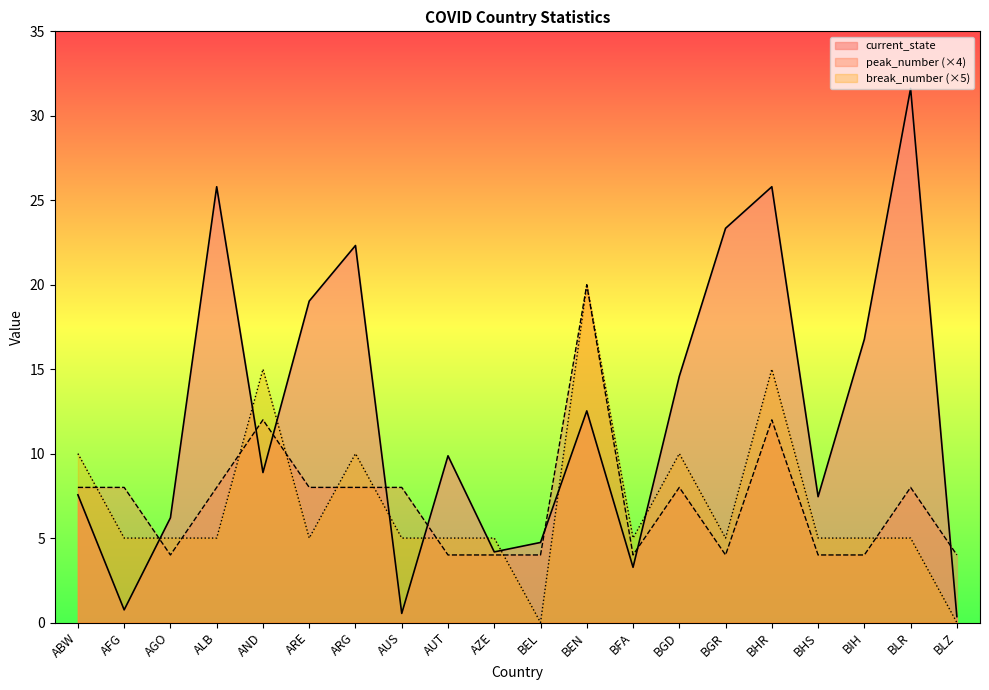

Reading left to right, transcribe all the data shown in this chart.

current_state: 7.6	0.8	6.2	25.8	8.9	19.0	22.3	0.5	9.9	4.2	4.7	12.5	3.3	14.6	23.3	25.8	7.5	16.8	31.6	0.3
peak_number: 8.0	8.0	4.0	8.0	12.0	8.0	8.0	8.0	4.0	4.0	4.0	20.0	4.0	8.0	4.0	12.0	4.0	4.0	8.0	4.0
break_number: 10.0	5.0	5.0	5.0	15.0	5.0	10.0	5.0	5.0	5.0	0.0	20.0	5.0	10.0	5.0	15.0	5.0	5.0	5.0	0.0